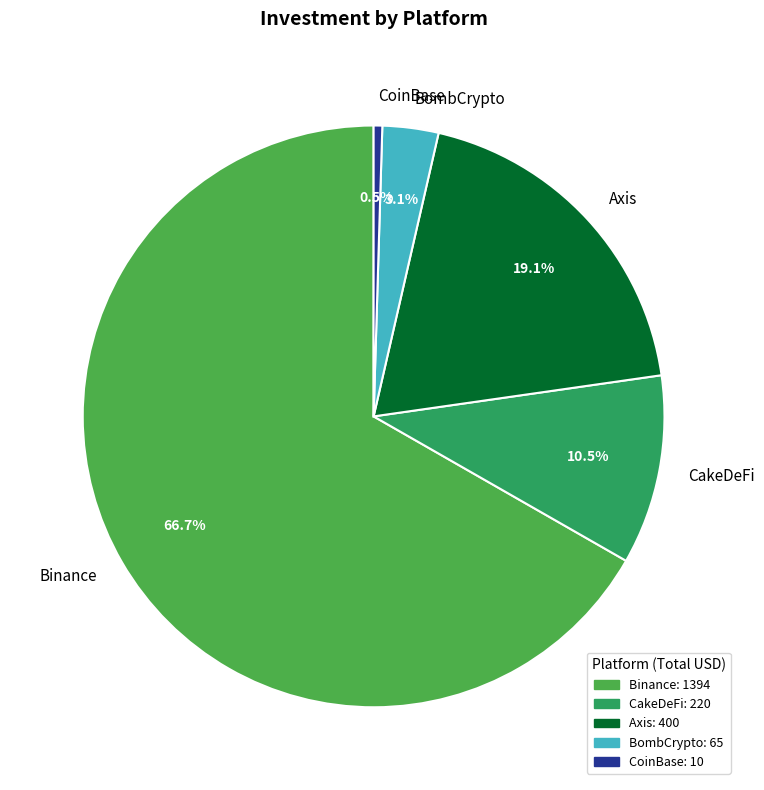

How many segments does this pie chart have?

5